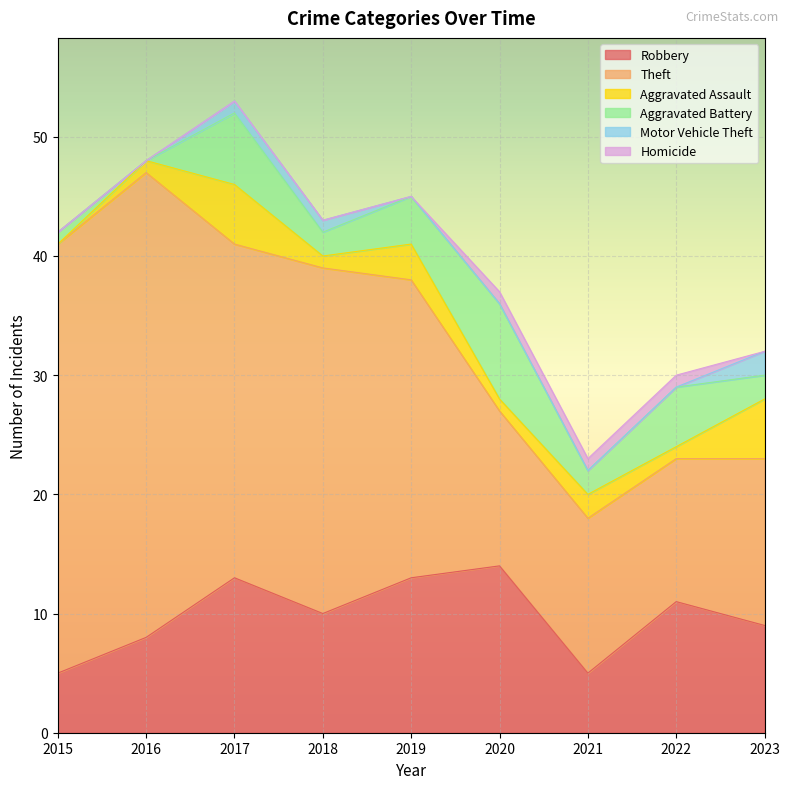

Between 2017 and 2022, which series saw the biggest shift?

Theft